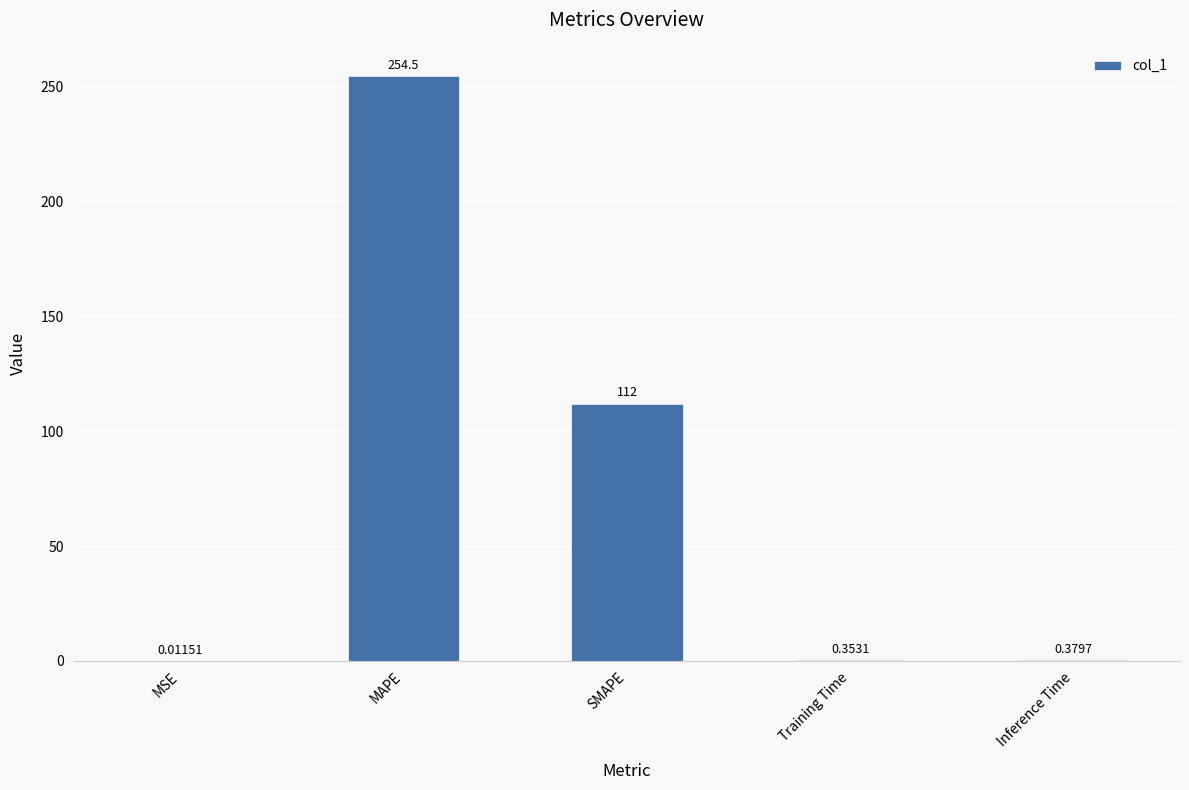

What is the sum of the values at SMAPE and Inference Time?

112.4